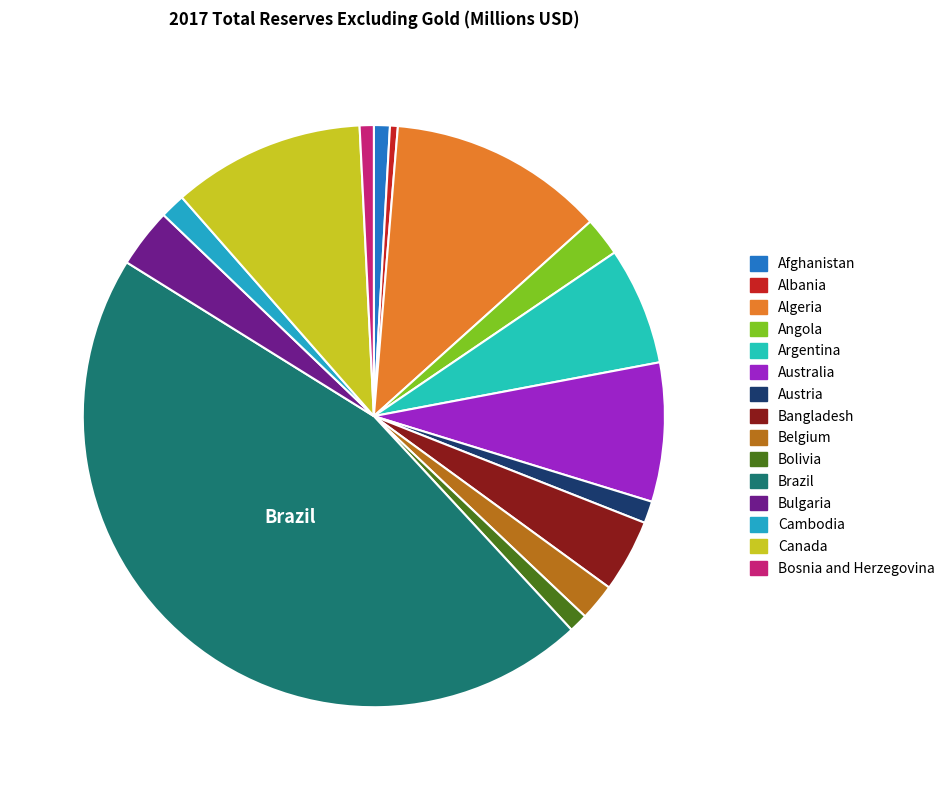

What is the ratio of the value at Bolivia to the value at Bosnia and Herzegovina?

1.3